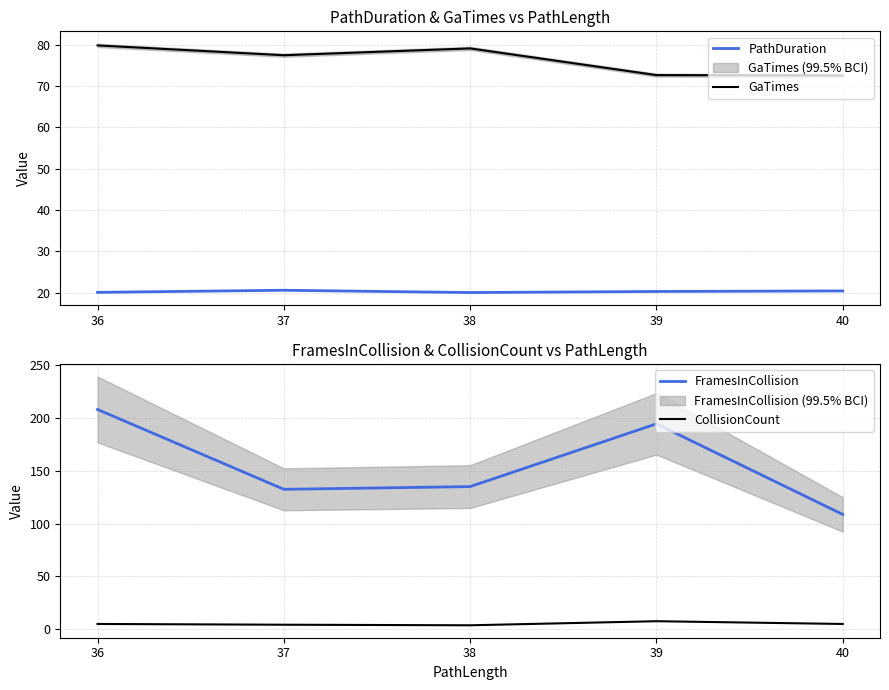

Which label corresponds to the largest value in the chart?

36